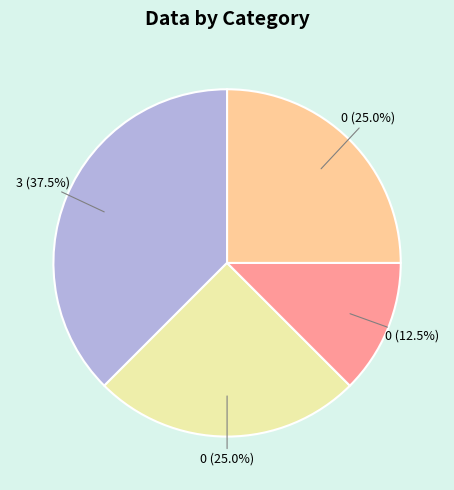

Is there a majority slice in this chart?

No